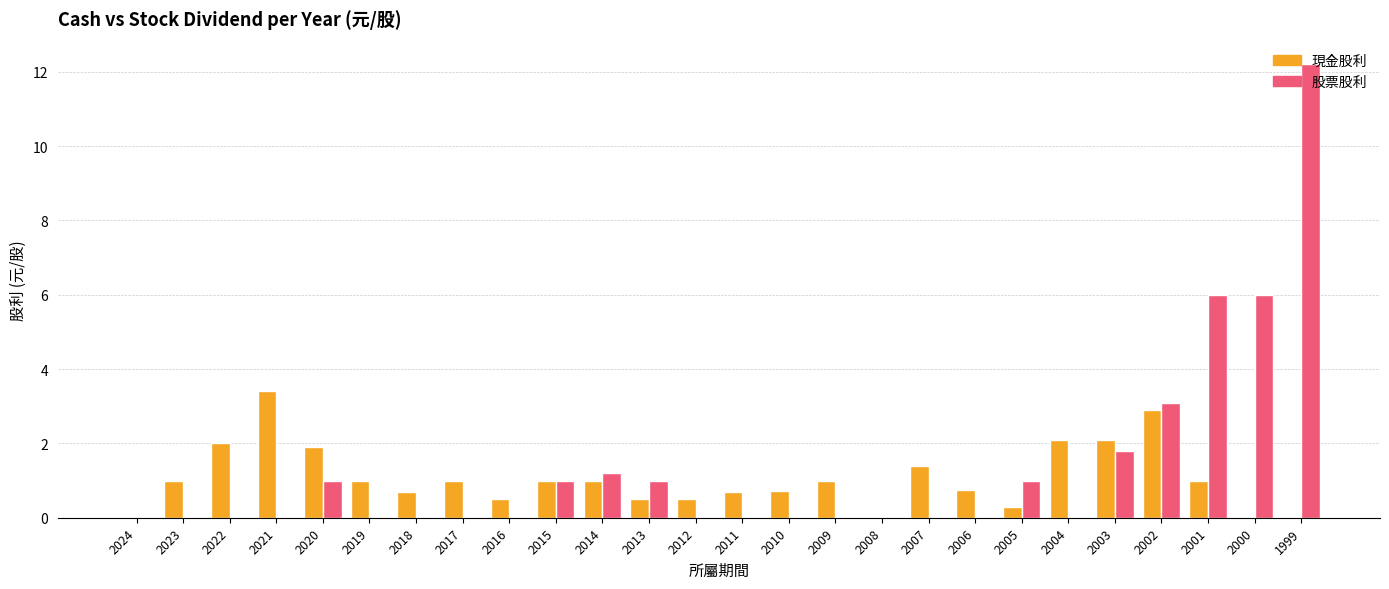

Does the chart contain stacked bars?

No